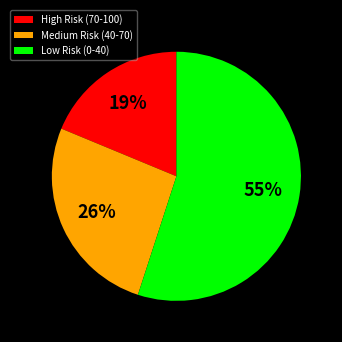

To the nearest percent, what percentage of the pie is High Risk (70-100)?

19%